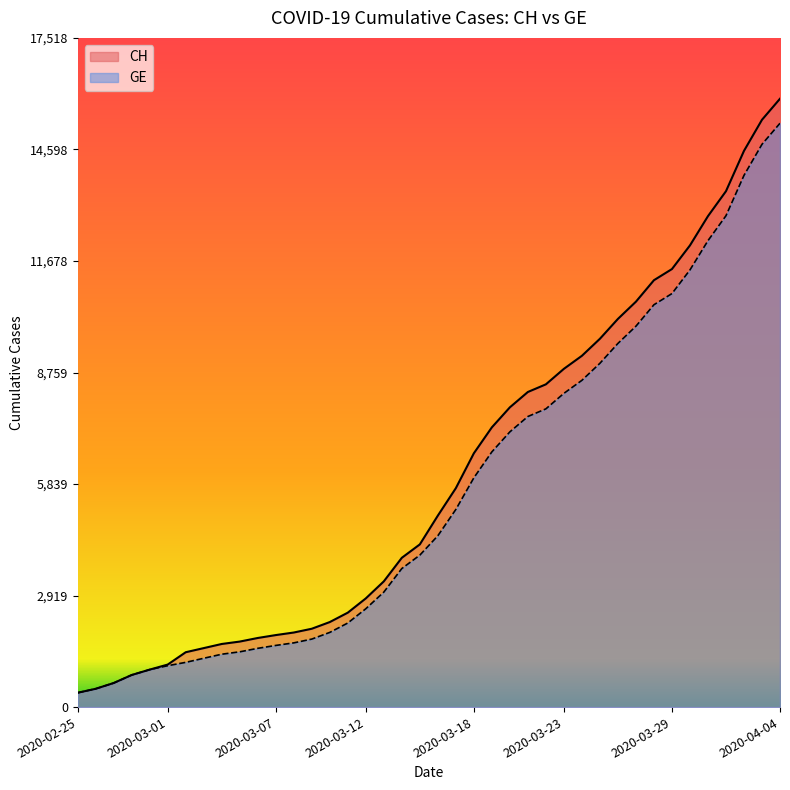

How many lines are shown in the chart?

2